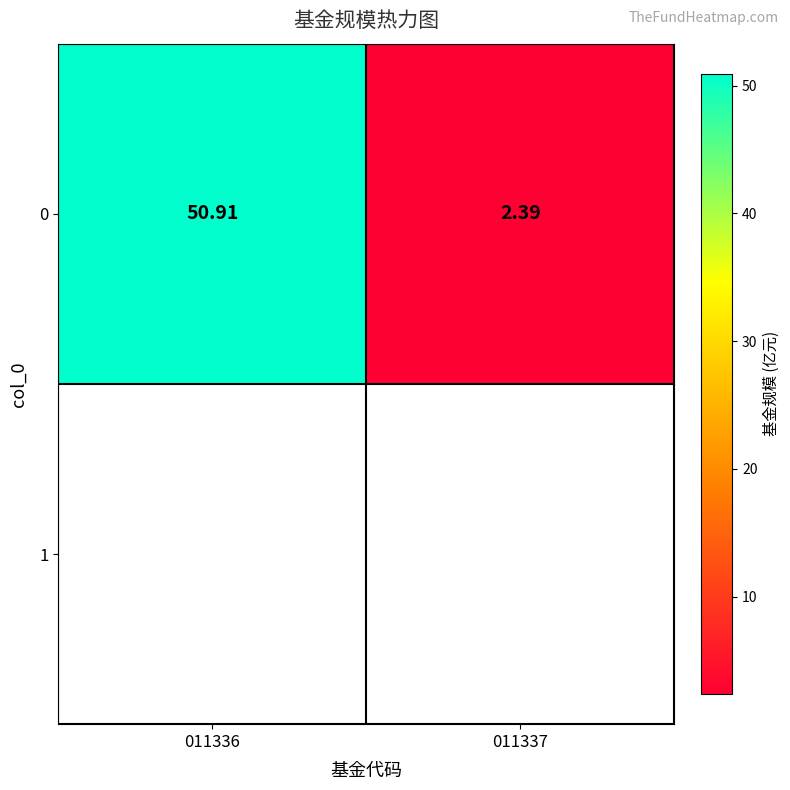

Count the number of values greater than 50.

1